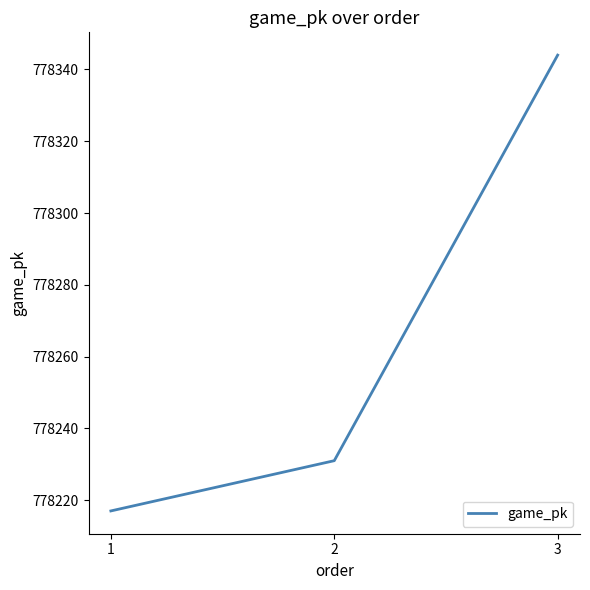

What is the difference between the values at 3 and 2?

113